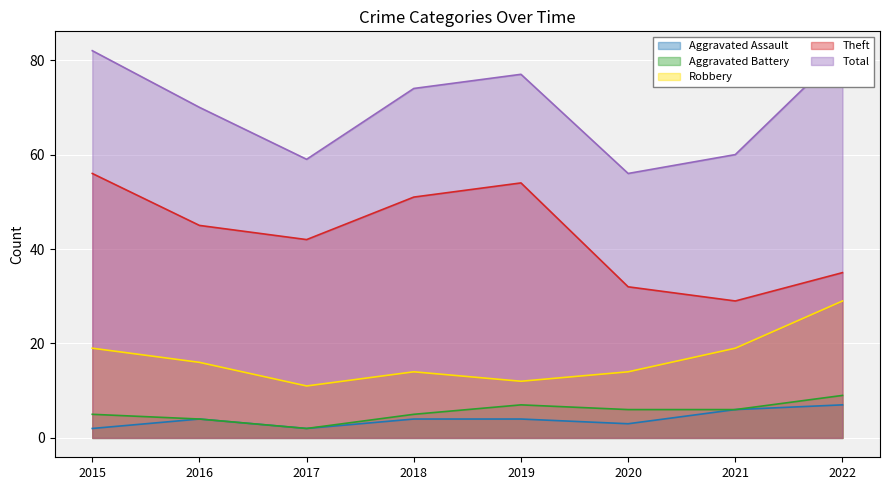

What is the difference between the maximum and second lowest values in the Robbery series?

17